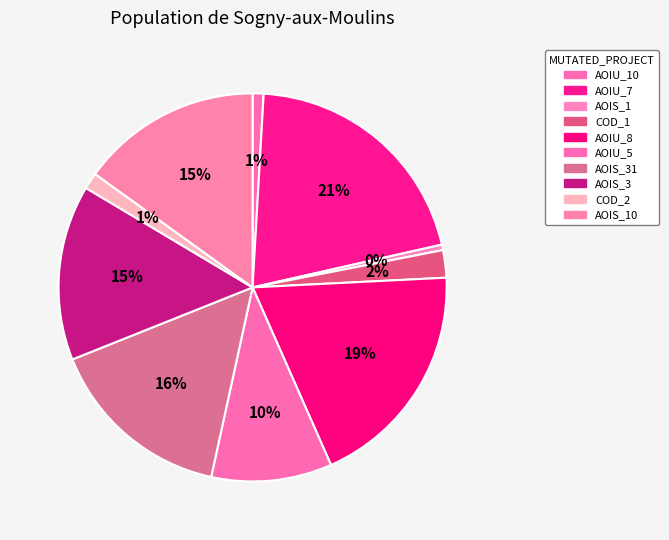

How many segments does this pie chart have?

10